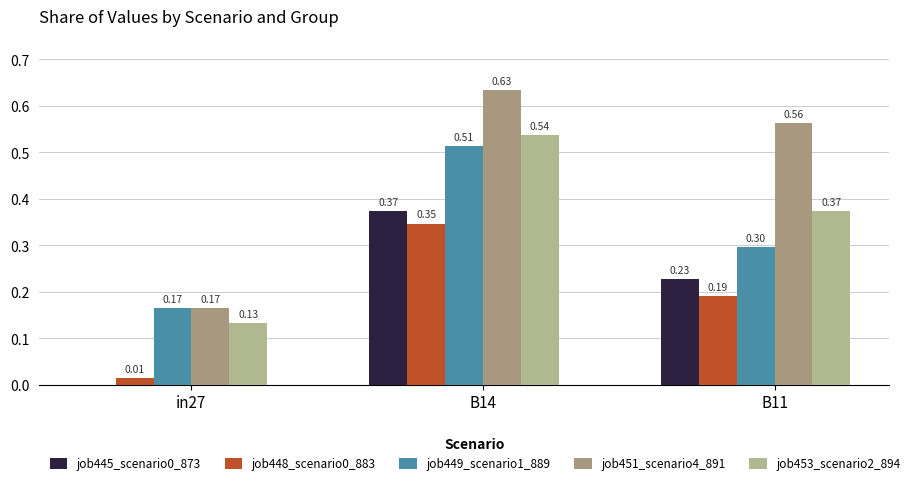

Are the bars horizontal?

No